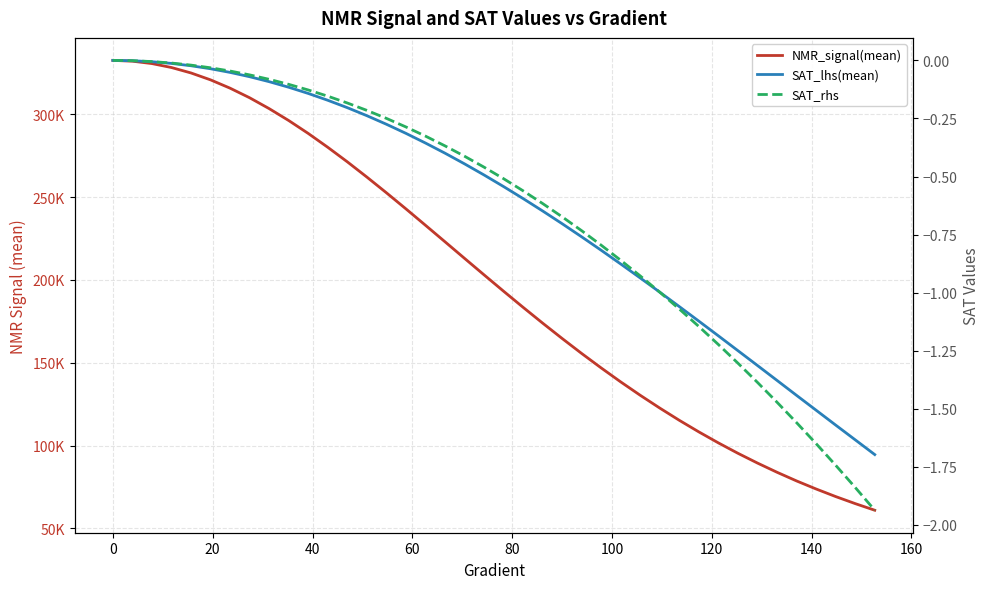

Reading left to right, extract all data points from this chart.

NMR_signal(mean): 332538.1	332049.5	330613.9	328230.6	324947.3	320782.0	315763.3	309977.0	303419.8	296234.9	288437.7	280077.4	271304.2	262109.8	252628.8	242907.1	233003.5	223038.2	213025.7	203057.4	193173.7	183445.4	173905.6	164610.7	155557.5	146817.4	138382.4	130304.3	122582.5	115195.1	108197.6	101563.4	95288.5	89392.8	83839.4	78612.7	73749.6	69183.5	64930.0	60933.5
SAT_lhs(mean): 0.0	-0.0	-0.0	-0.0	-0.0	-0.0	-0.1	-0.1	-0.1	-0.1	-0.1	-0.2	-0.2	-0.2	-0.3	-0.3	-0.4	-0.4	-0.4	-0.5	-0.5	-0.6	-0.6	-0.7	-0.8	-0.8	-0.9	-0.9	-1.0	-1.1	-1.1	-1.2	-1.2	-1.3	-1.4	-1.4	-1.5	-1.6	-1.6	-1.7
SAT_rhs: 0.0	-0.0	-0.0	-0.0	-0.0	-0.0	-0.0	-0.1	-0.1	-0.1	-0.1	-0.2	-0.2	-0.2	-0.2	-0.3	-0.3	-0.4	-0.4	-0.5	-0.5	-0.6	-0.6	-0.7	-0.7	-0.8	-0.9	-0.9	-1.0	-1.1	-1.1	-1.2	-1.3	-1.4	-1.5	-1.6	-1.7	-1.7	-1.8	-1.9